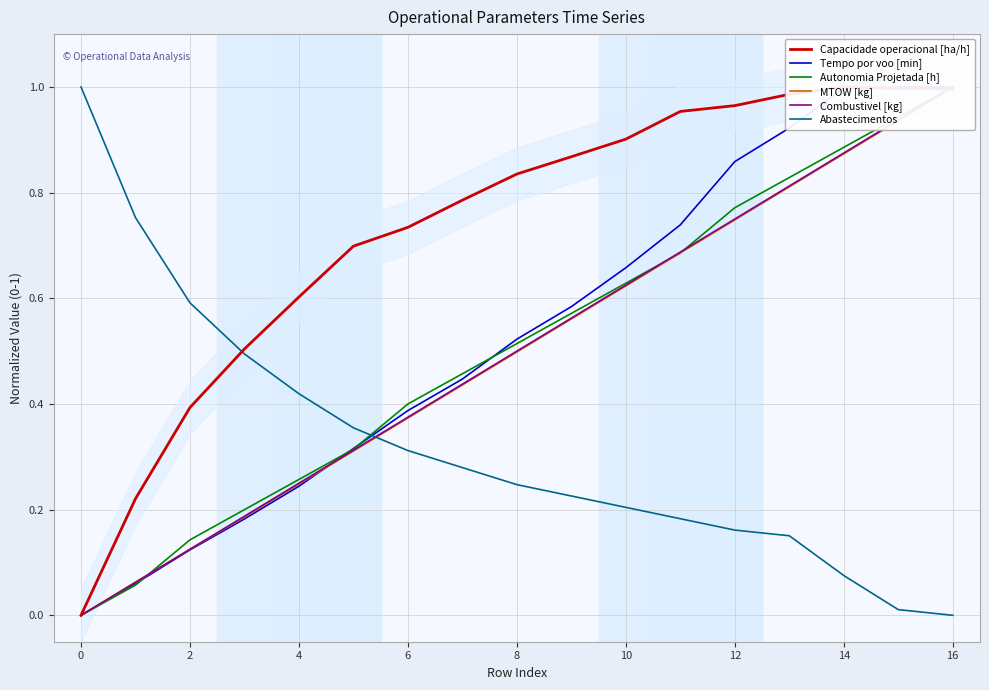

Which series has the widest spread of values?

Capacidade operacional [ha/h]